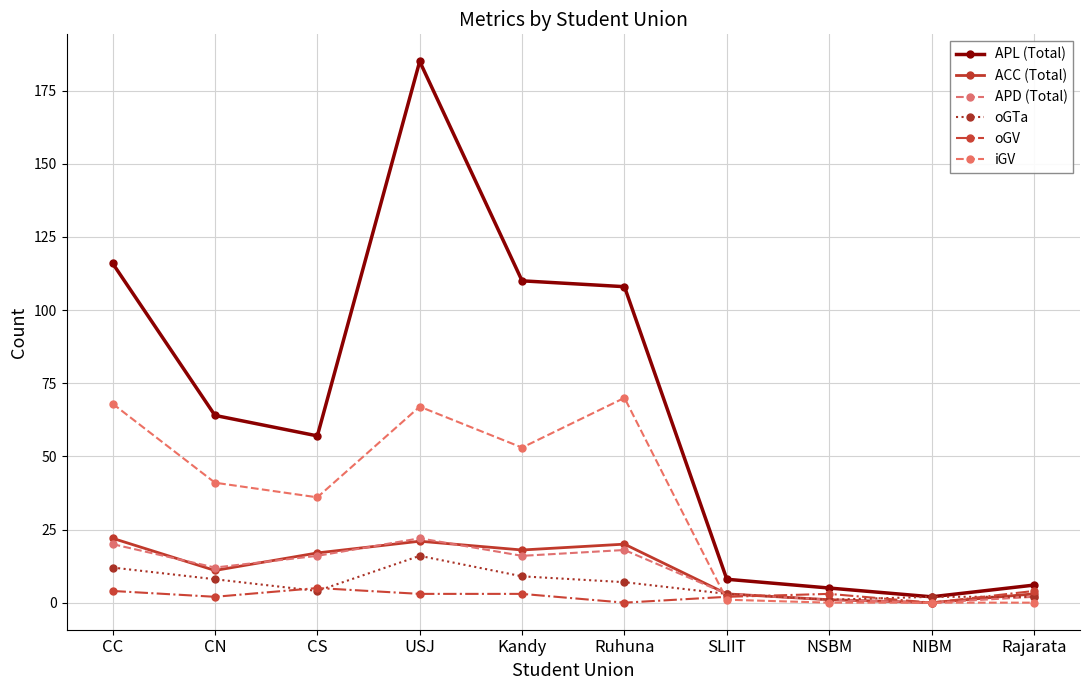

How many data points does each series have?

10